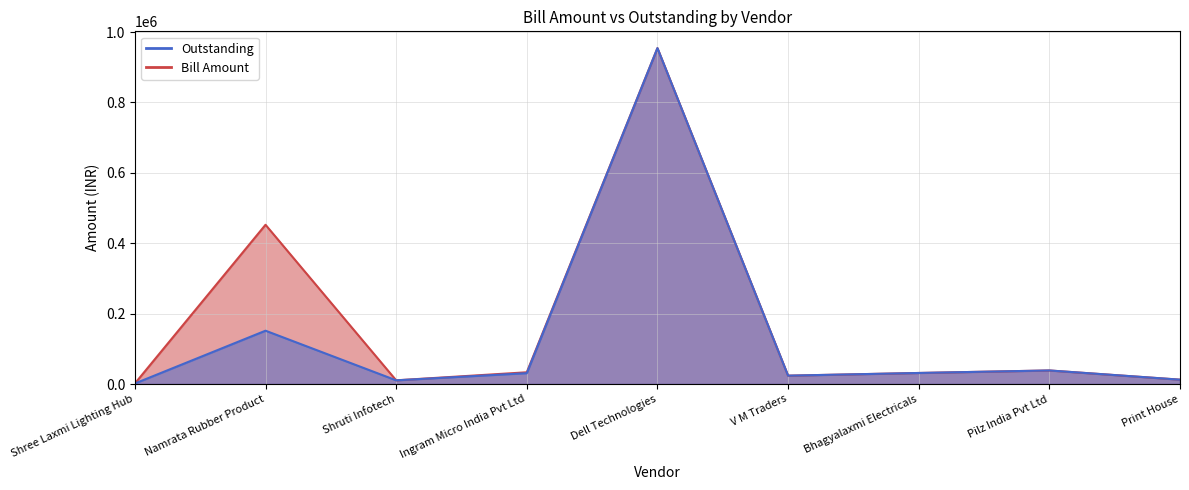

Reading right to left, extract all data points from this chart.

Bill Amount: Print House=12390.0	Pilz India Pvt Ltd=38527.0	Bhagyalaxmi Electricals=31382.0	V M Traders=23777.0	Dell Technologies=954472.5	Ingram Micro India Pvt Ltd=33371.6	Shruti Infotech=10502.0	Namrata Rubber Product=452514.0	Shree Laxmi Lighting Hub=1520.0
Outstanding: Print House=12390.0	Pilz India Pvt Ltd=38527.0	Bhagyalaxmi Electricals=31382.0	V M Traders=23777.0	Dell Technologies=954472.5	Ingram Micro India Pvt Ltd=30811.7	Shruti Infotech=10502.0	Namrata Rubber Product=151541.0	Shree Laxmi Lighting Hub=1520.0